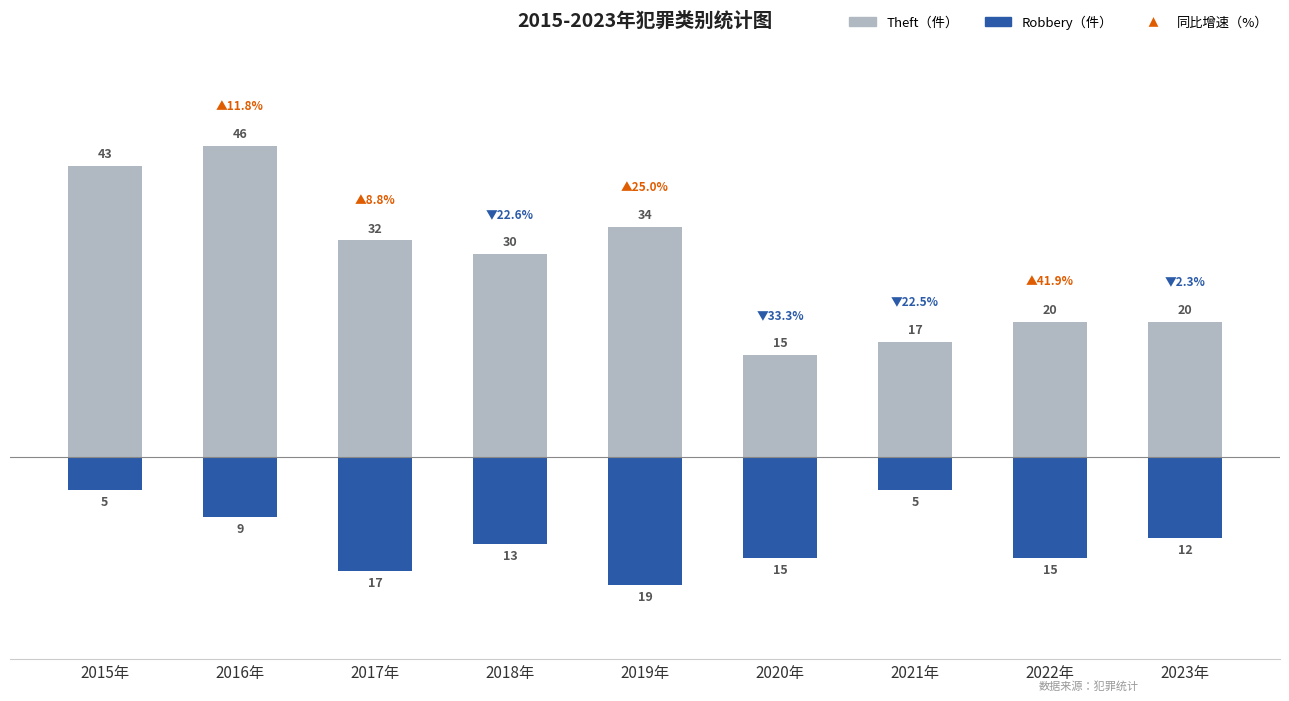

What are all the series names shown in the legend?

Theft（件）, Robbery（件）